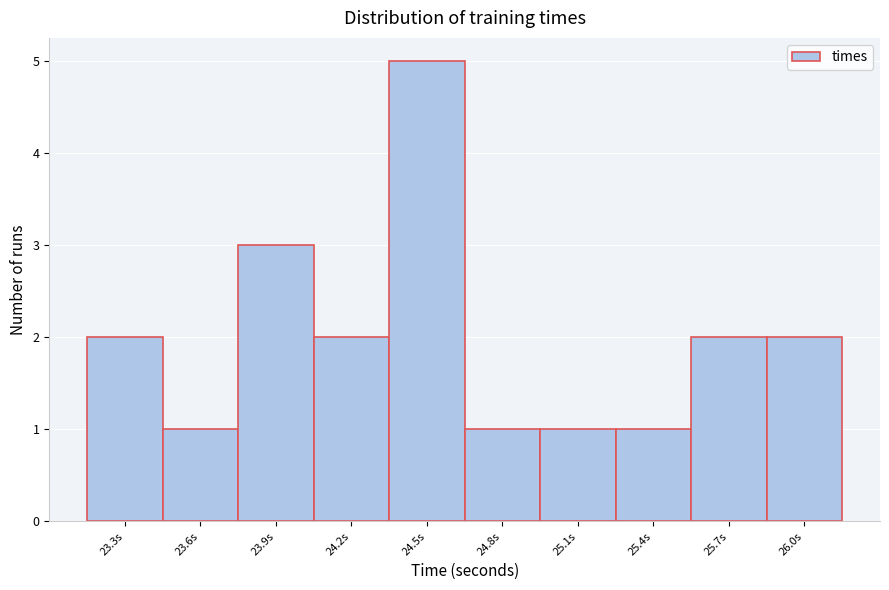

Reading left to right, transcribe all the data shown in this chart.

23.3s=2	23.6s=1	23.9s=3	24.2s=2	24.5s=5	24.8s=1	25.1s=1	25.4s=1	25.7s=2	26.0s=2